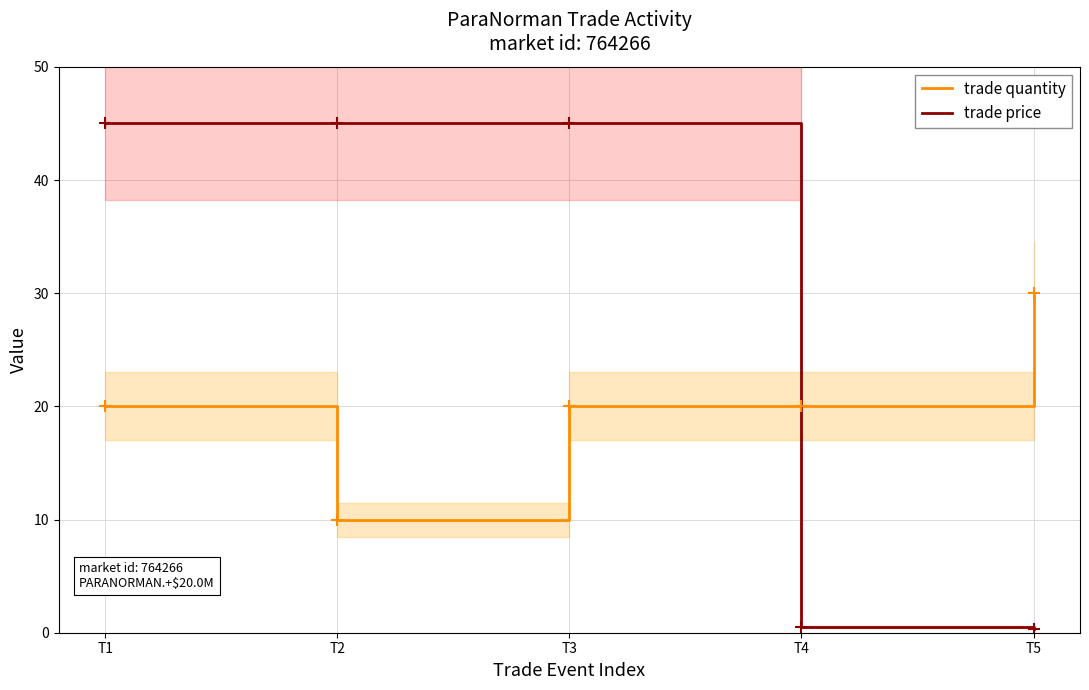

The value of trade price at T3 is 14.9. True or false?

False